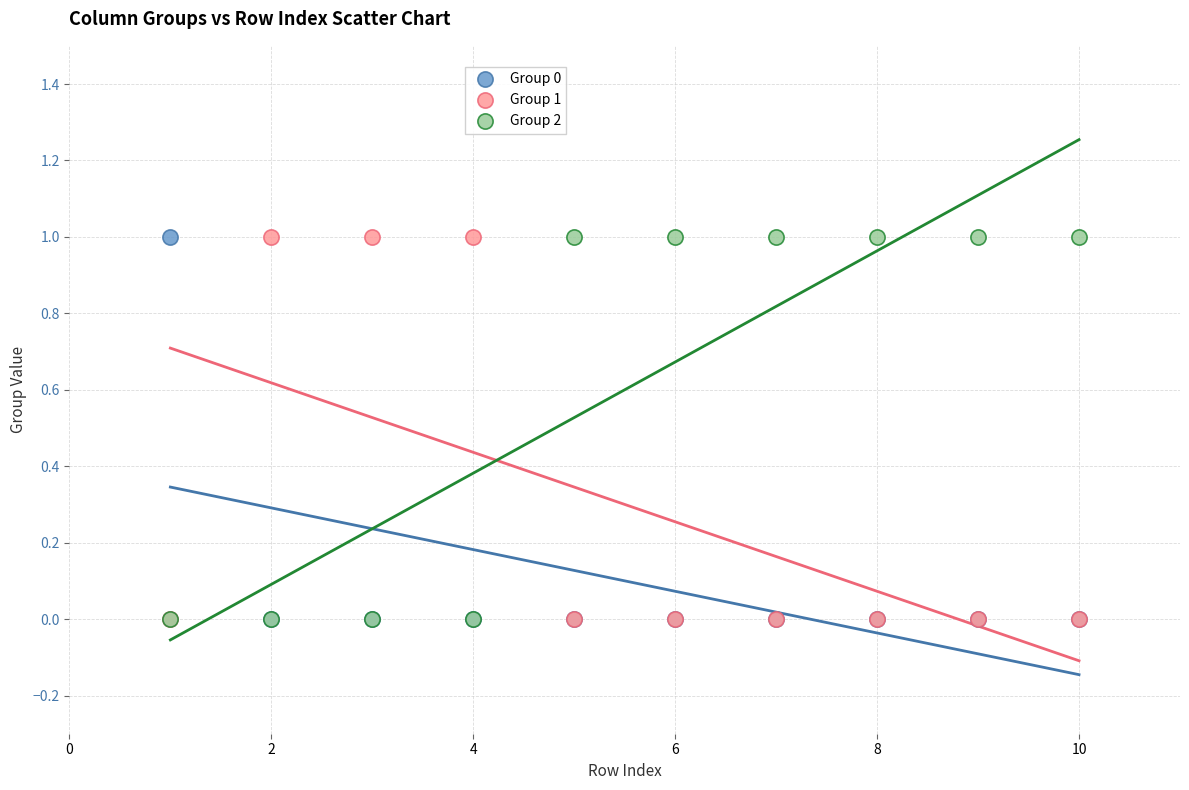

What are all the series names shown in the legend?

Group 0, Group 1, Group 2